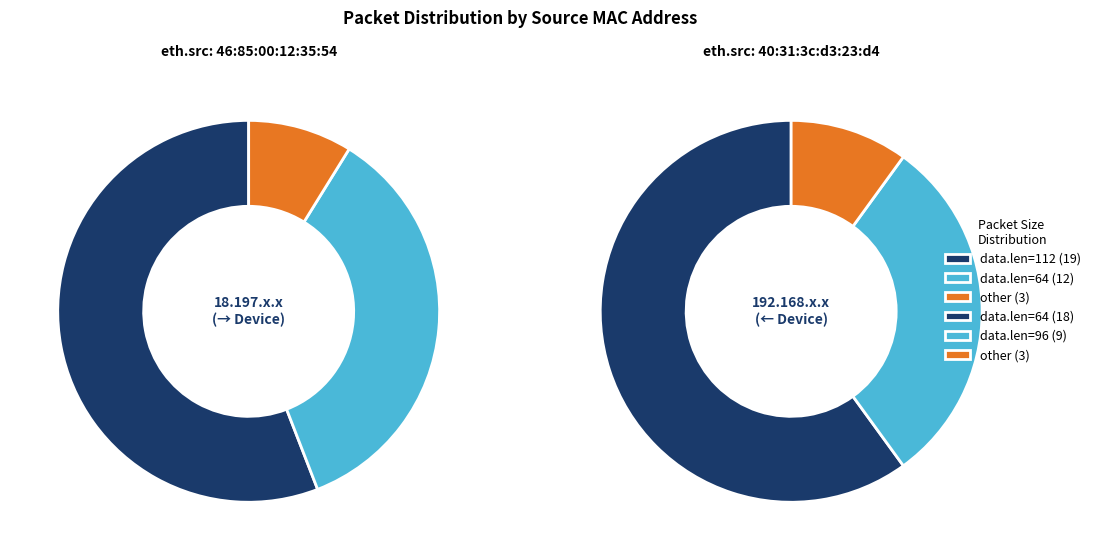

The 40:31:3c:d3:23:d4 slice represents 47% of the pie. True or false?

True